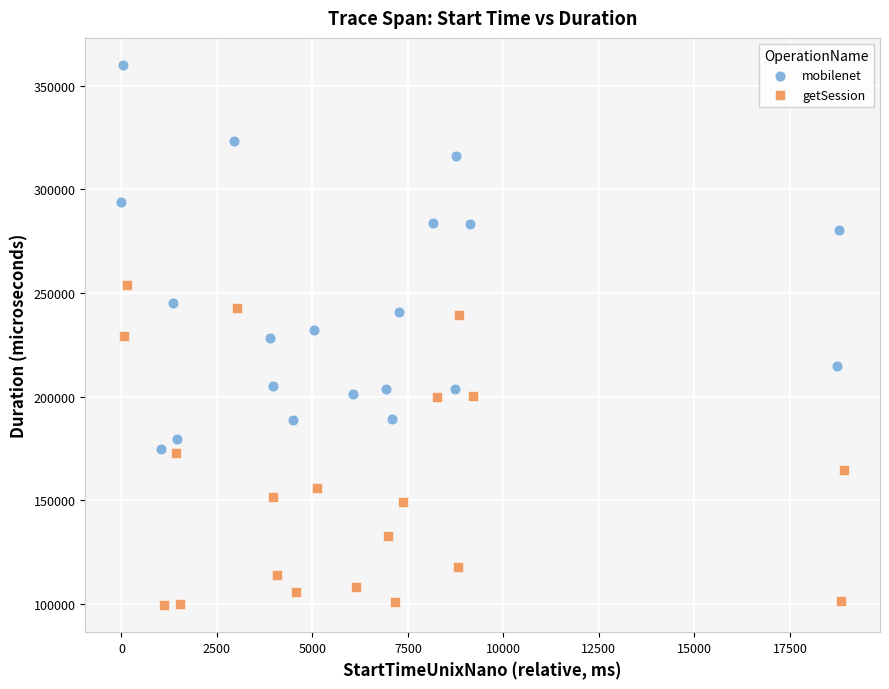

Which series reaches the maximum Y coordinate?

mobilenet